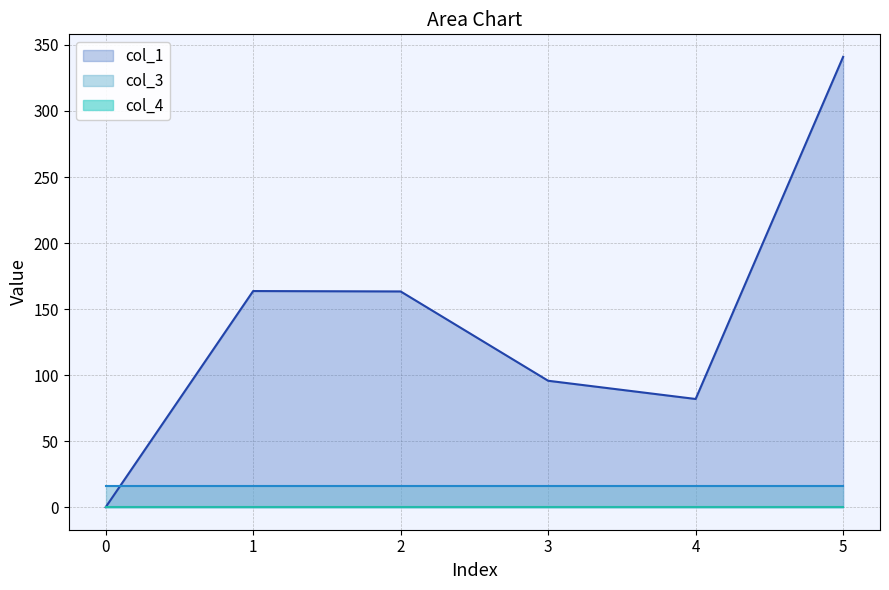

At which label does col_1 first exceed 163?

1